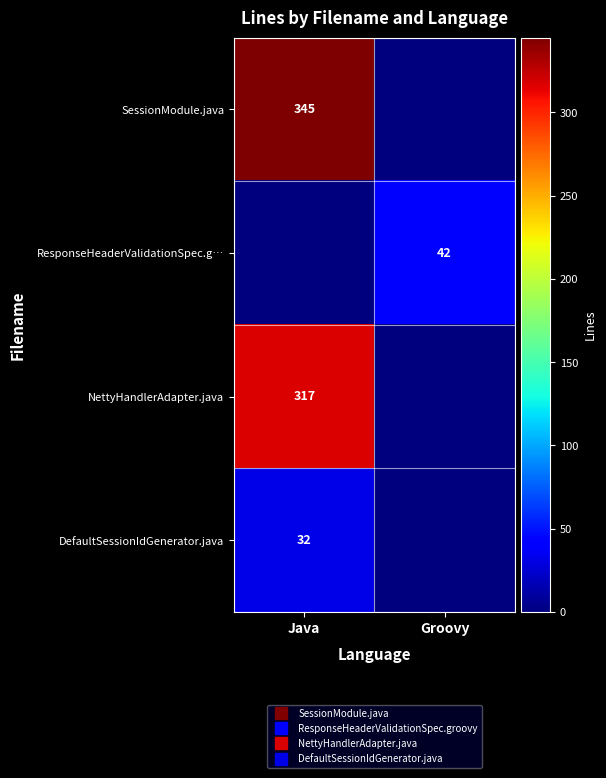

Is the value of DefaultSessionIdGenerator.java at Java greater than the value of NettyHandlerAdapter.java at Groovy?

Yes